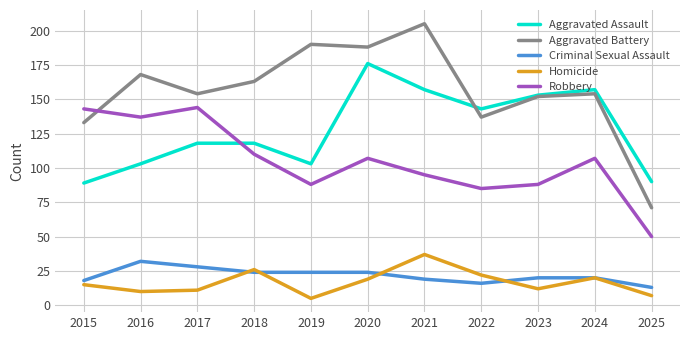

Does the chart display data point markers on the line(s)?

No